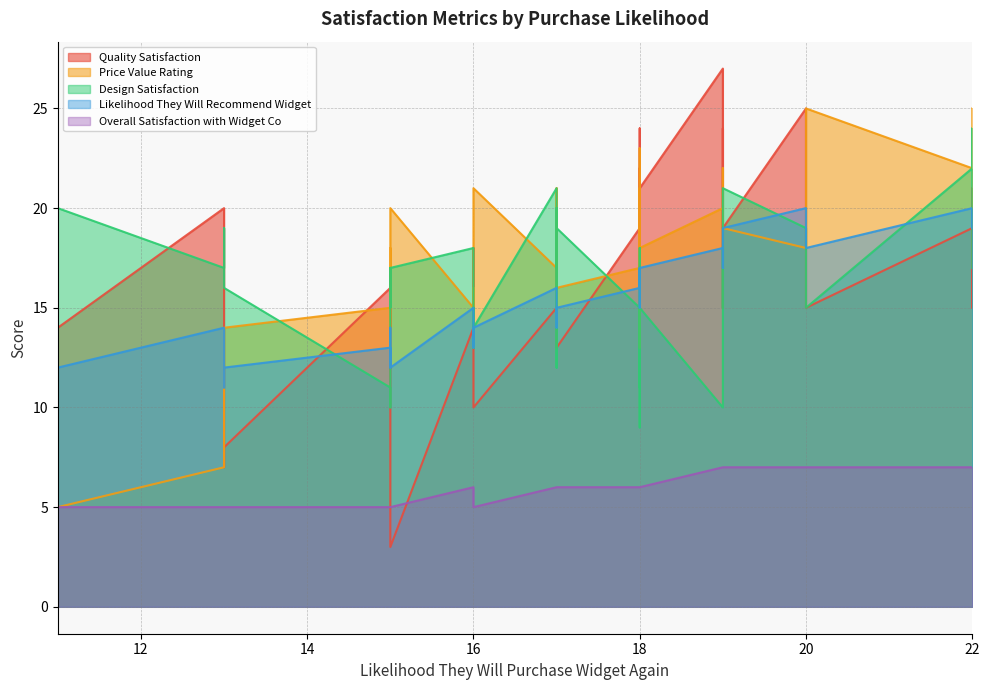

Which series changed the most between 18 and 18?

Design Satisfaction